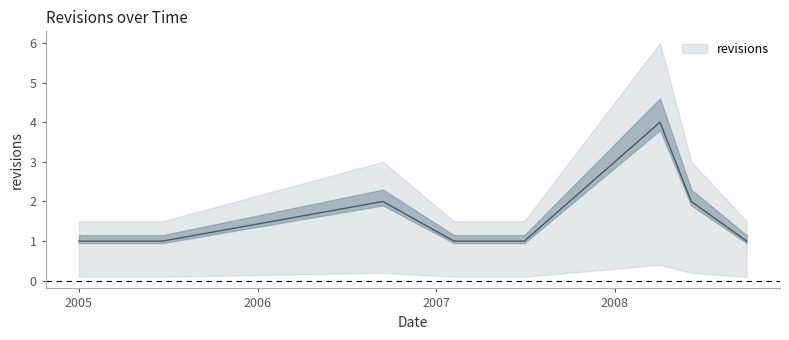

Is it true that the value at 2008-04-02 is 4?

True